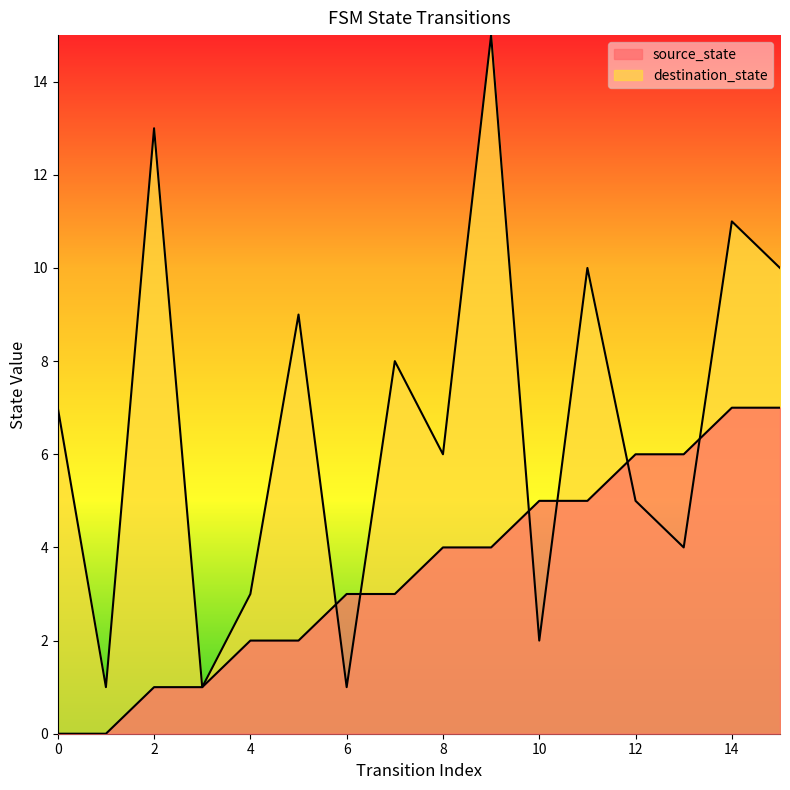

At which label does destination_state reach its peak?

9